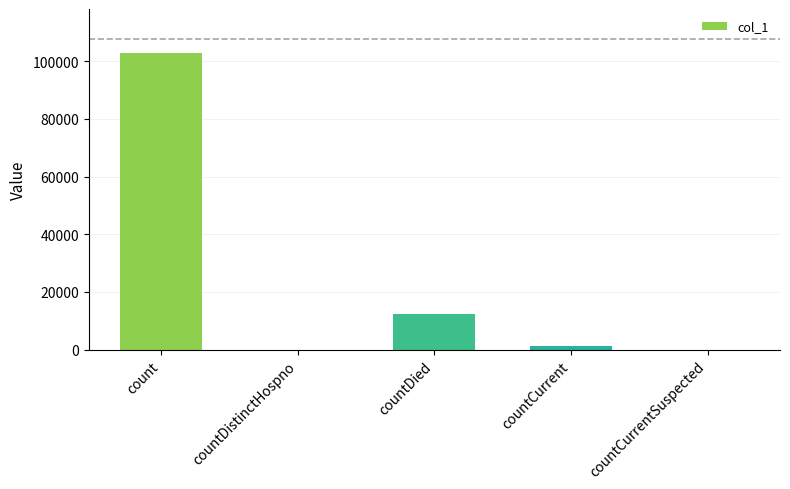

How many data points does each series have?

5